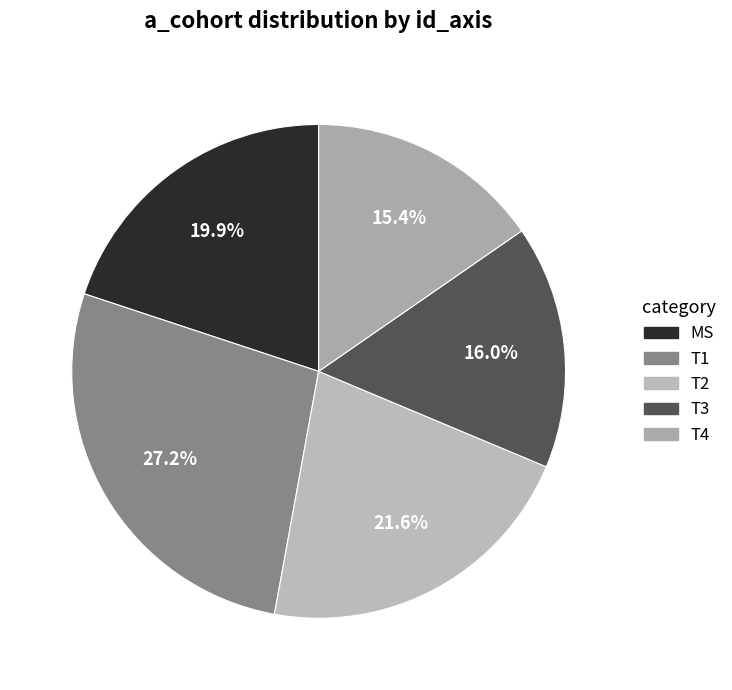

What is the largest slice in the pie chart?

T1